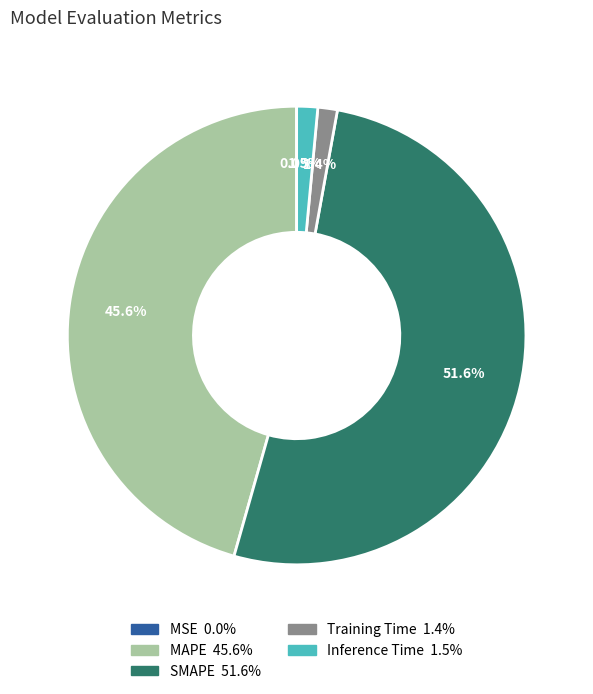

Which slice is the largest?

SMAPE